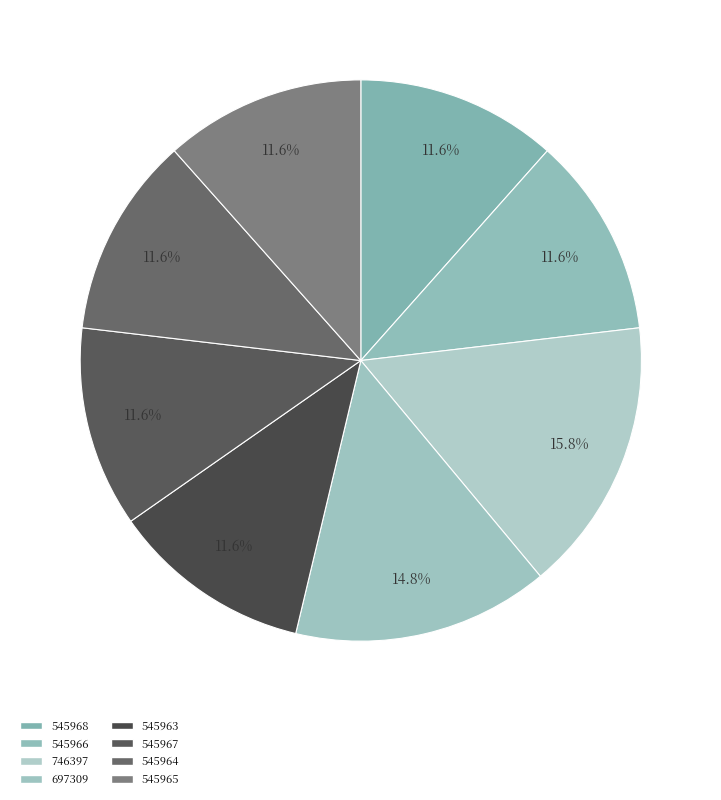

True or false: 545965 accounts for 12% of the total.

True